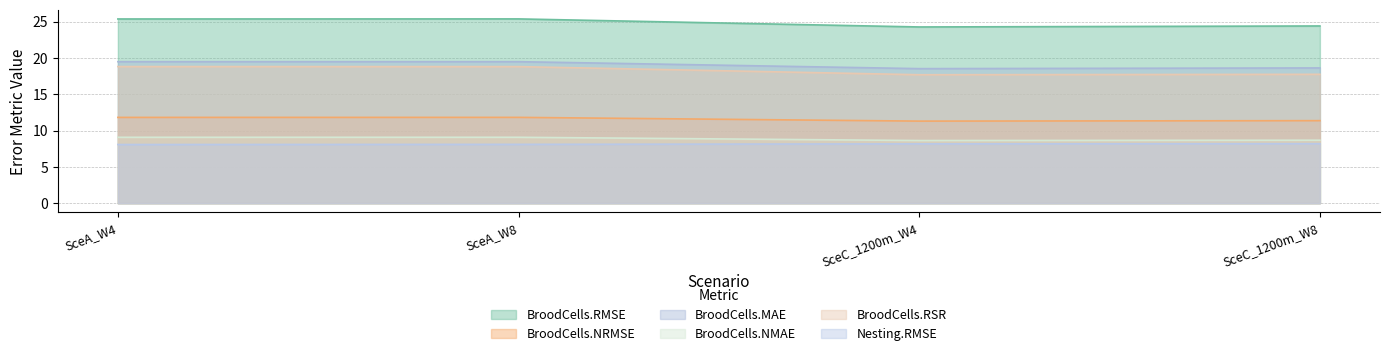

Reading left to right, extract all data points from this chart.

BroodCells.RMSE: 25.4	25.4	24.3	24.4
BroodCells.NRMSE: 11.8	11.8	11.3	11.4
BroodCells.MAE: 19.5	19.5	18.5	18.6
BroodCells.NMAE: 9.1	9.1	8.6	8.7
BroodCells.RSR: 18.8	18.8	17.7	17.7
Nesting.RMSE: 8.1	8.1	8.2	8.2